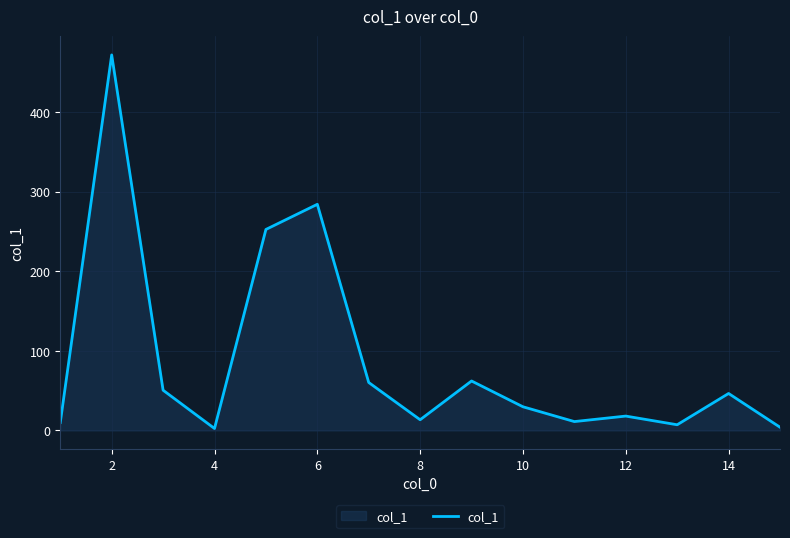

What is the maximum value shown in the chart?

471.8